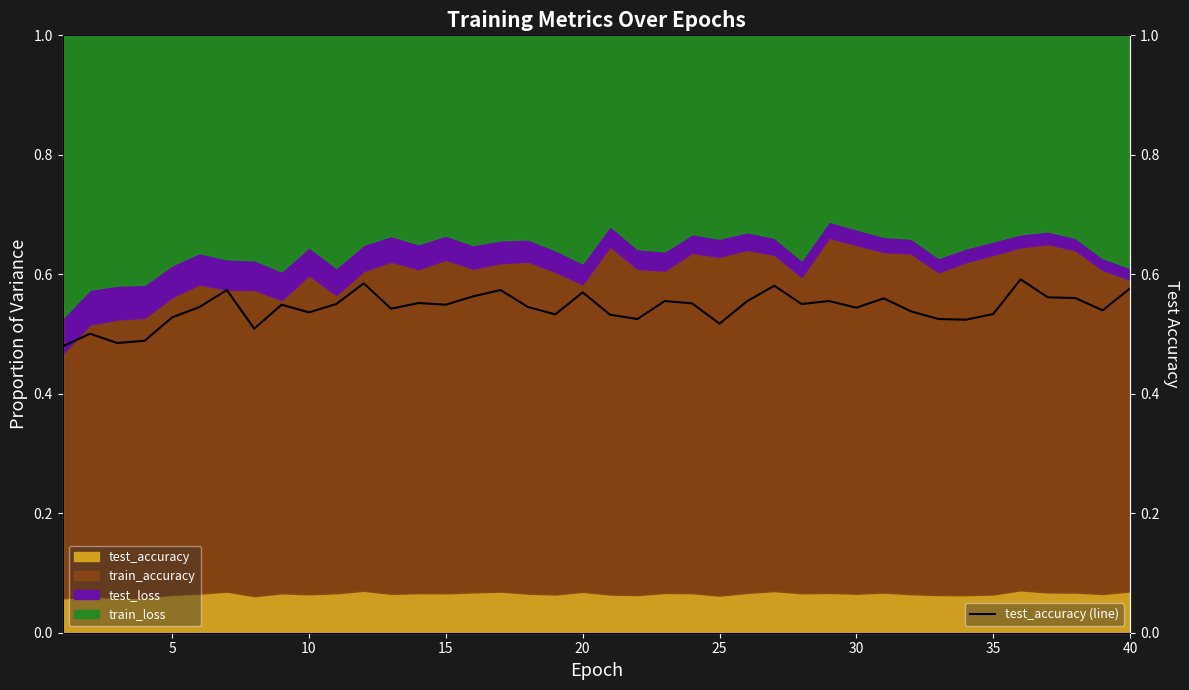

How many lines are shown in the chart?

1